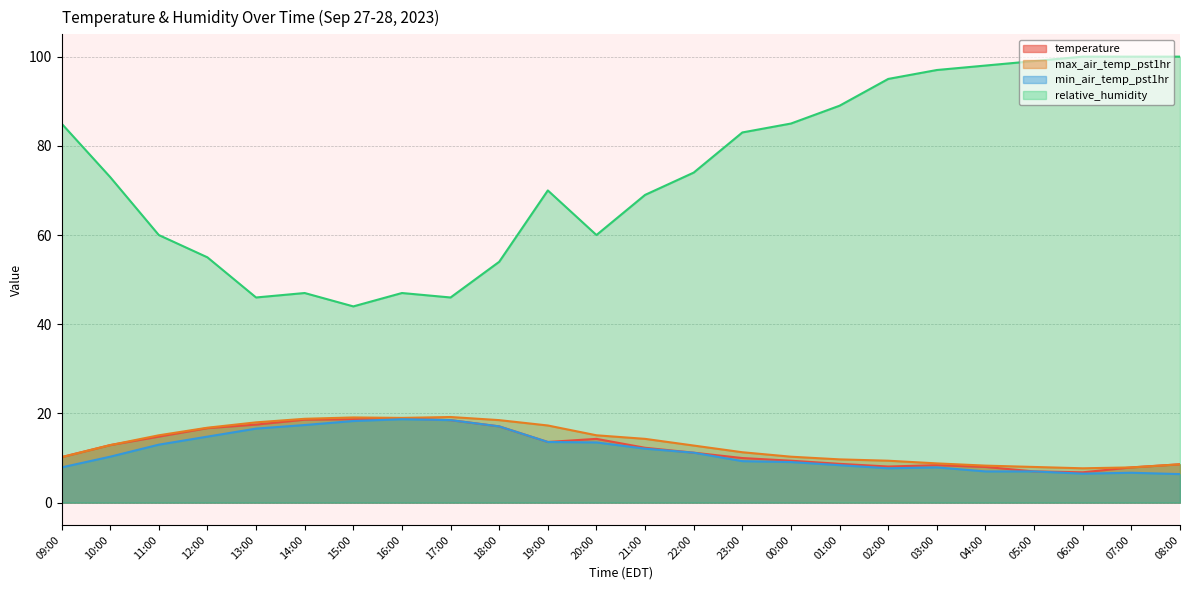

Reading left to right, list all the values displayed in this chart.

temperature: 10.2	12.9	14.8	16.7	17.5	18.6	18.7	18.9	18.5	17.1	13.6	14.3	12.3	11.2	10.0	9.4	8.7	8.1	8.4	8.0	7.0	6.8	7.9	8.6
max_air_temp_pst1hr: 10.2	12.9	15.1	16.8	18.0	18.8	19.1	19.0	19.2	18.5	17.3	15.1	14.3	12.8	11.3	10.3	9.7	9.4	8.8	8.3	8.0	7.7	7.9	8.6
min_air_temp_pst1hr: 7.9	10.3	13.0	14.8	16.6	17.4	18.3	18.7	18.5	17.1	13.6	13.5	12.1	11.2	9.3	9.1	8.4	7.7	7.9	7.0	7.0	6.5	6.7	6.4
relative_humidity: 85.0	73.0	60.0	55.0	46.0	47.0	44.0	47.0	46.0	54.0	70.0	60.0	69.0	74.0	83.0	85.0	89.0	95.0	97.0	98.0	99.0	100.0	100.0	100.0